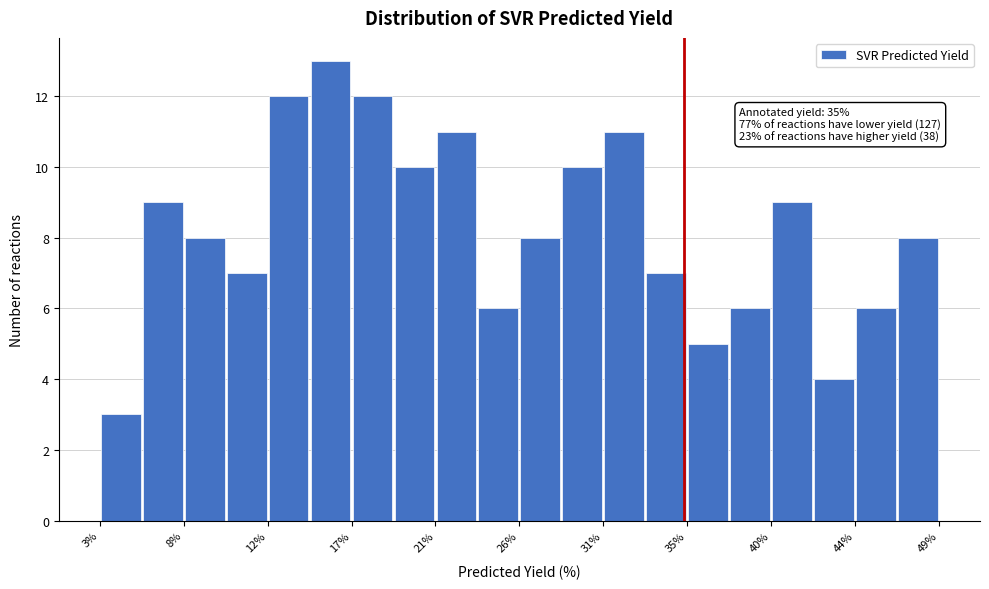

Which range on the x-axis has the tallest bar?

14.5 to 17.0